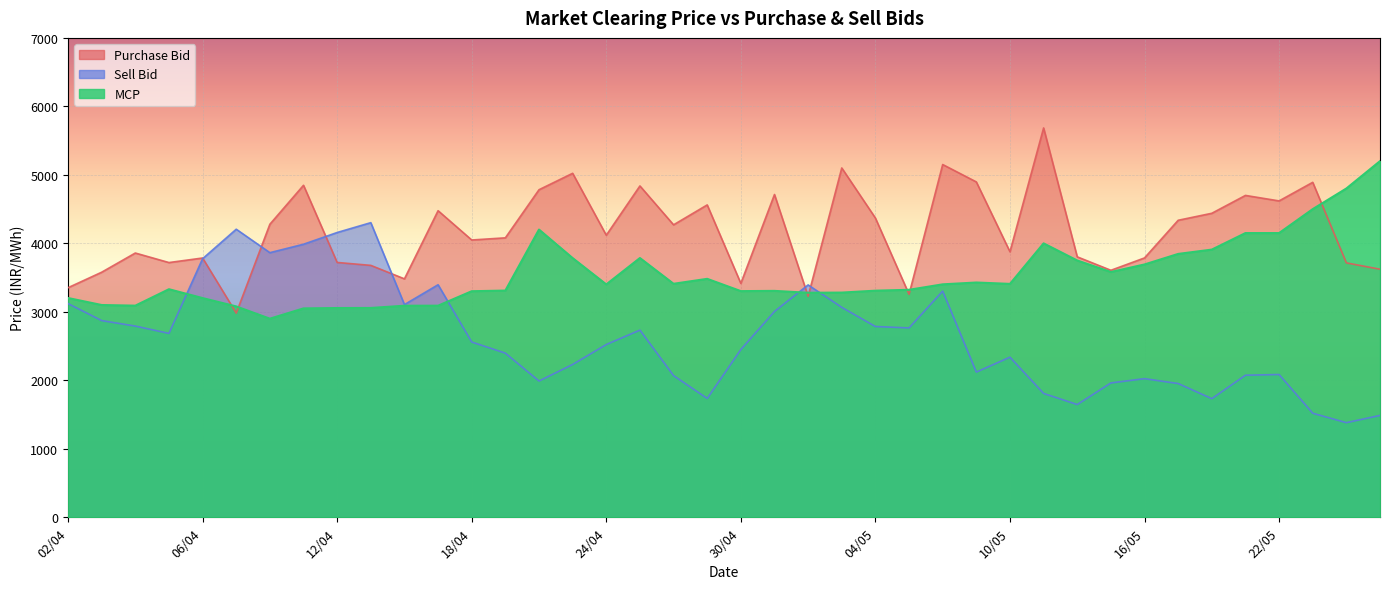

Between 09/05 and 02/04, which is larger?

09/05